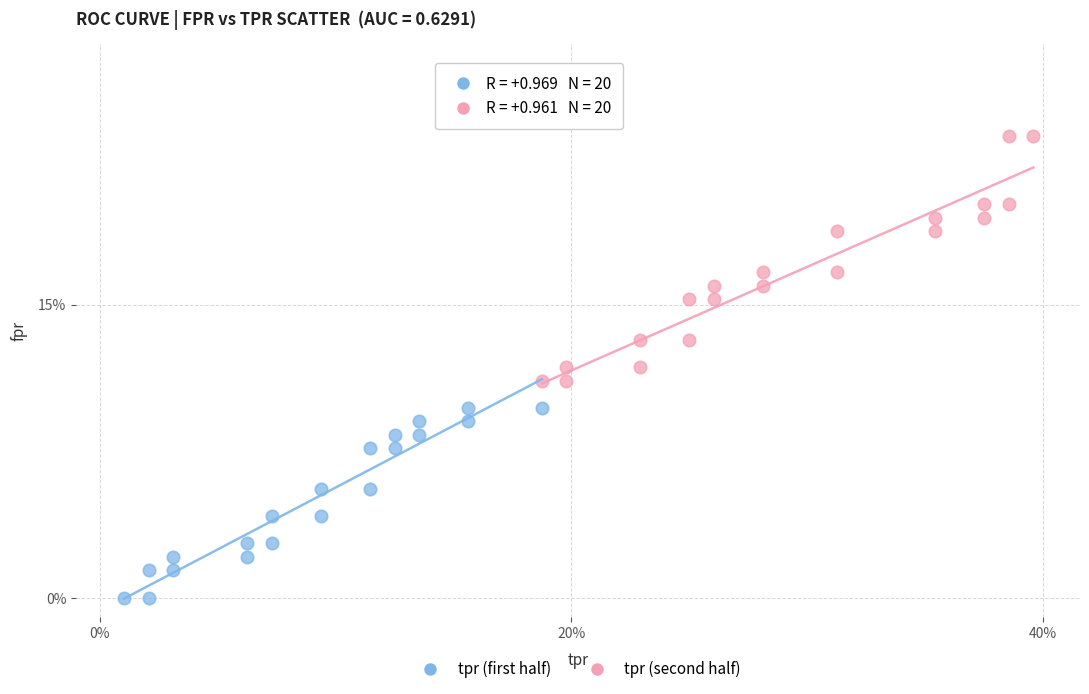

Which series reaches the minimum Y coordinate?

tpr (first half)